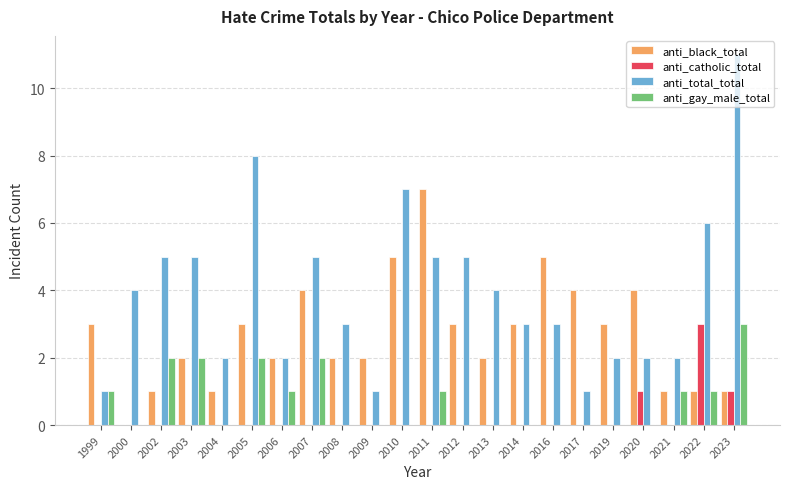

At which category is the sum across all series the highest?

2023